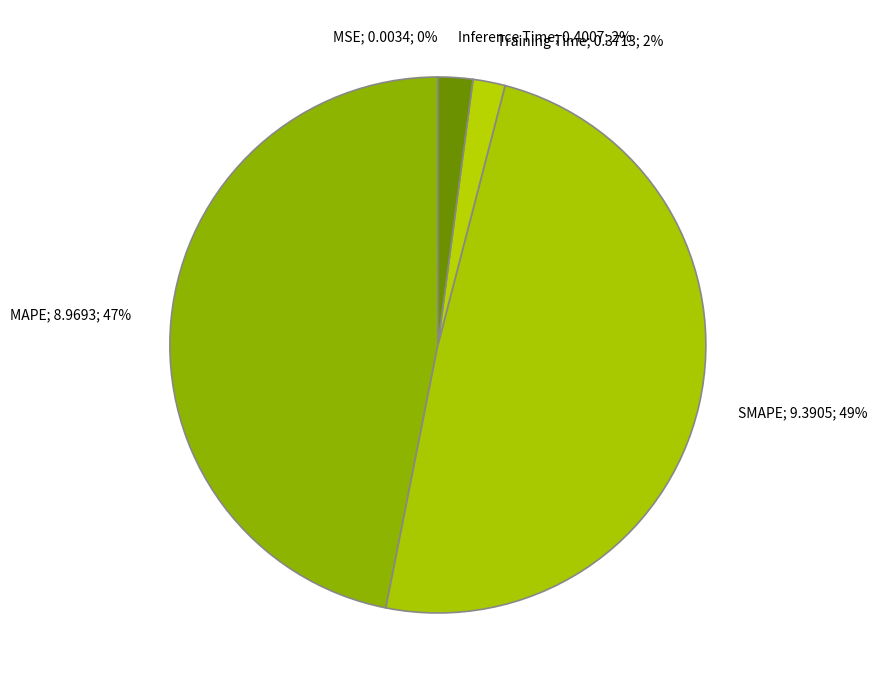

Does Inference Time account for over 50% of the chart?

No